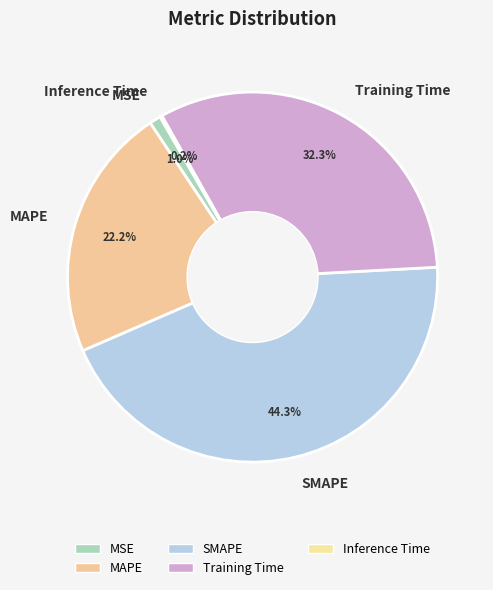

Does MAPE account for over 50% of the chart?

No